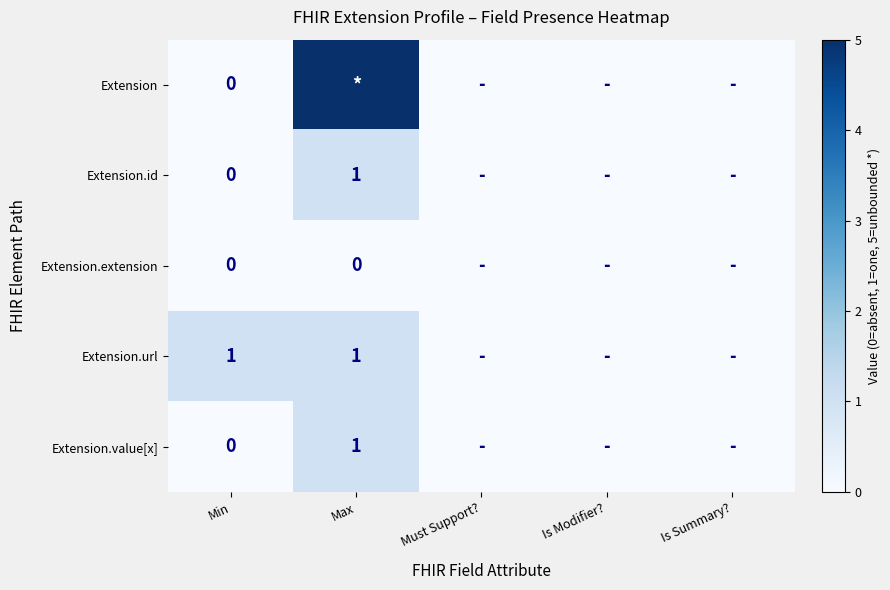

Is it true that Extension.url equals 1 at Max?

True